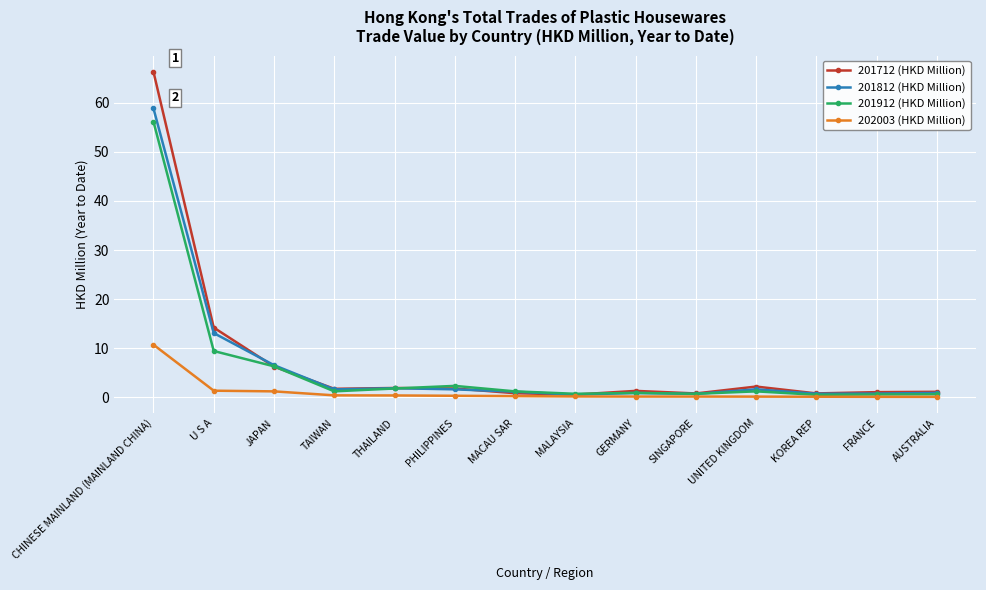

What is the total value across all series at SINGAPORE?

2.3